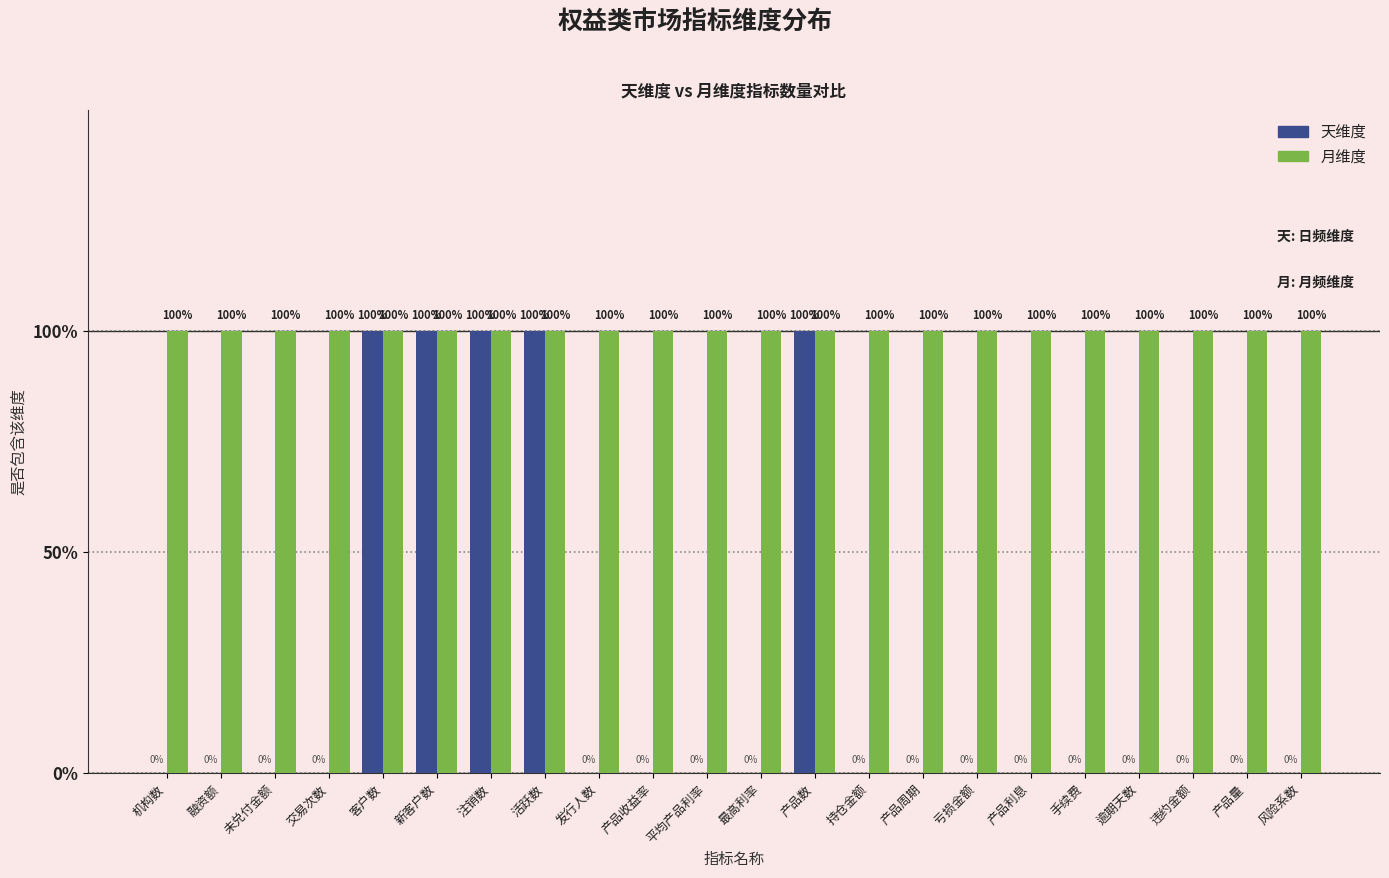

What are all the series names shown in the legend?

天维度, 月维度